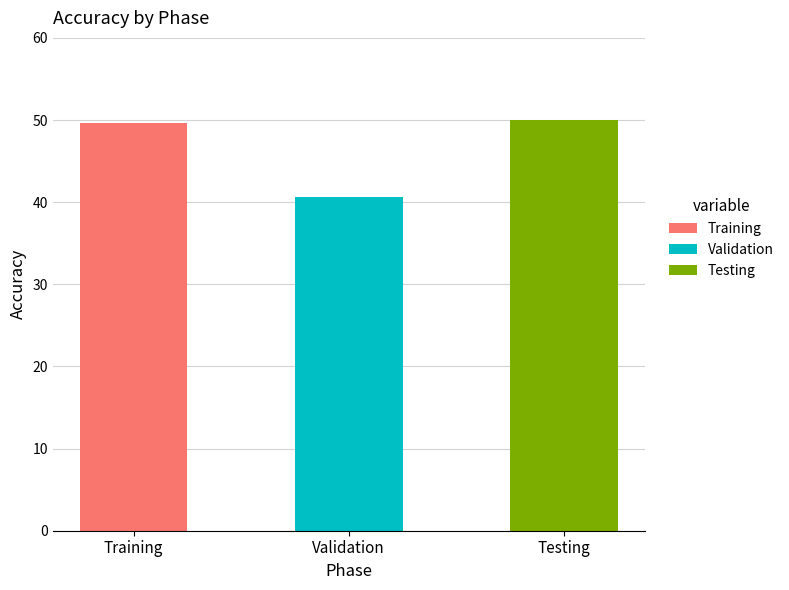

What is the ratio of the value at Validation to the value at Testing?

0.8